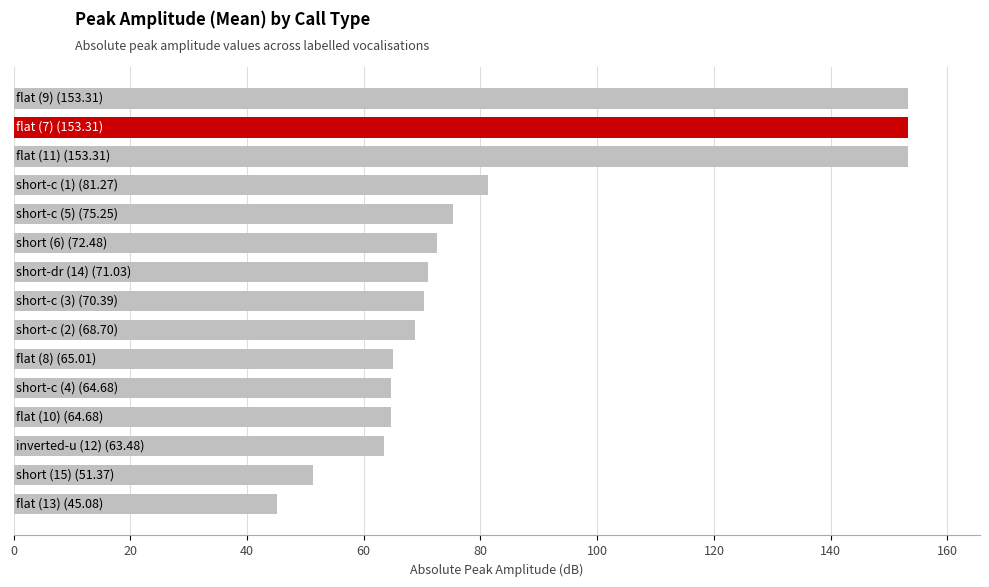

What is the greatest value displayed?

153.3